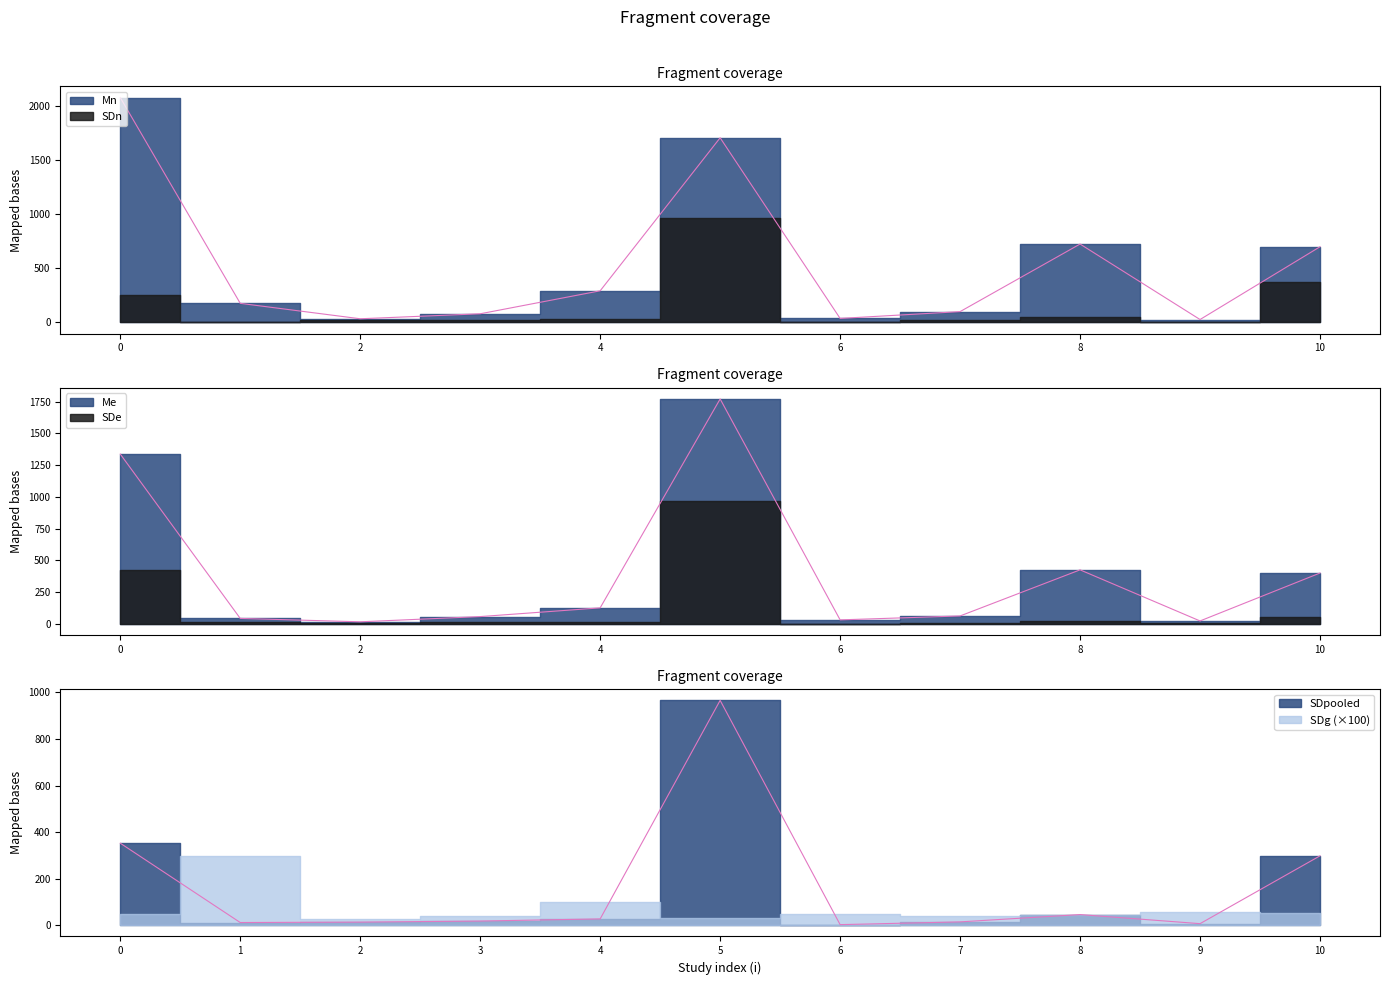

At which category does Mn reach its first local valley?

2